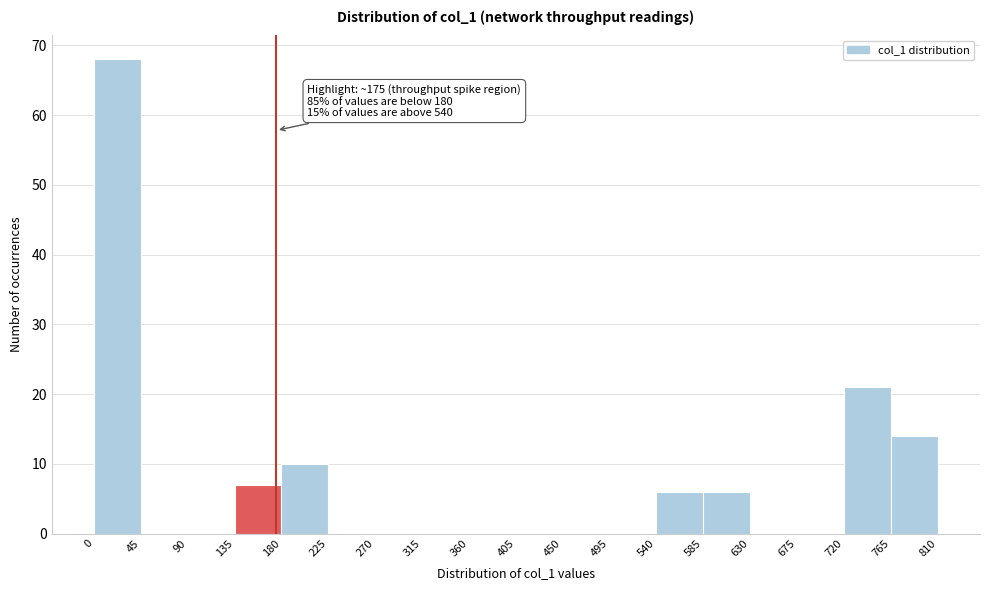

Over which range of the x-axis is the bar tallest?

0 to 45